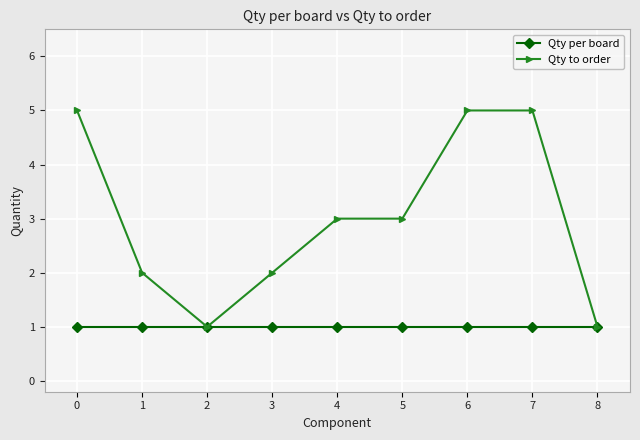

What is the value of the Qty per board point at the 4th from the left?

1